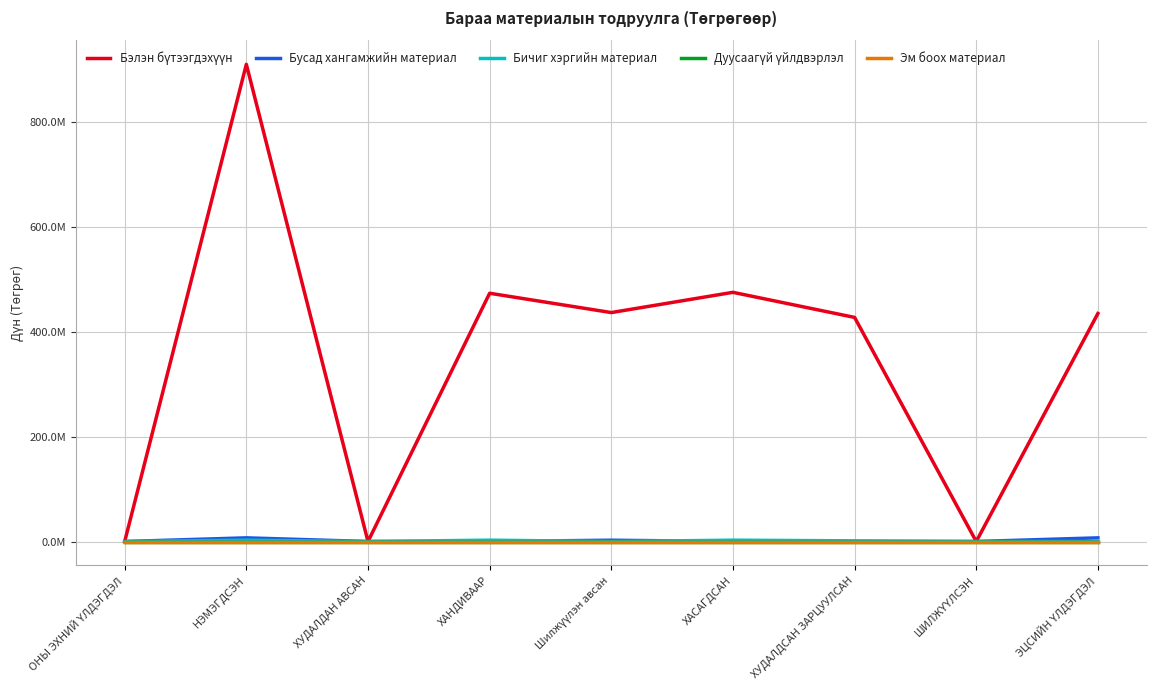

What is the sum of all Бэлэн бүтээгдэхүүн values?

3153630935.2